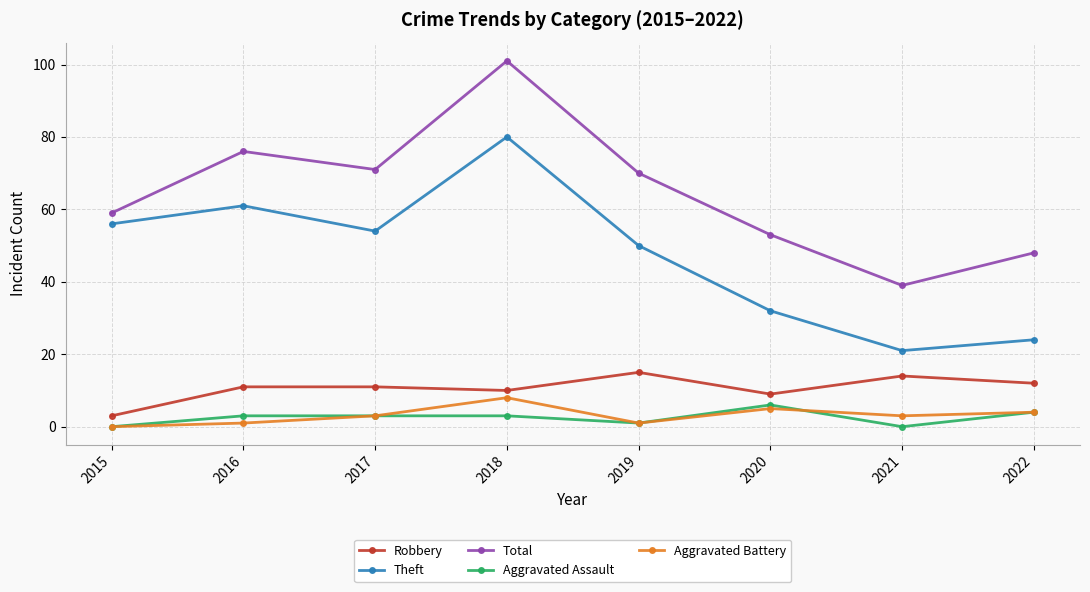

Reading right to left, what are all the values shown in this chart?

Robbery: 12	14	9	15	10	11	11	3
Theft: 24	21	32	50	80	54	61	56
Total: 48	39	53	70	101	71	76	59
Aggravated Assault: 4	0	6	1	3	3	3	0
Aggravated Battery: 4	3	5	1	8	3	1	0